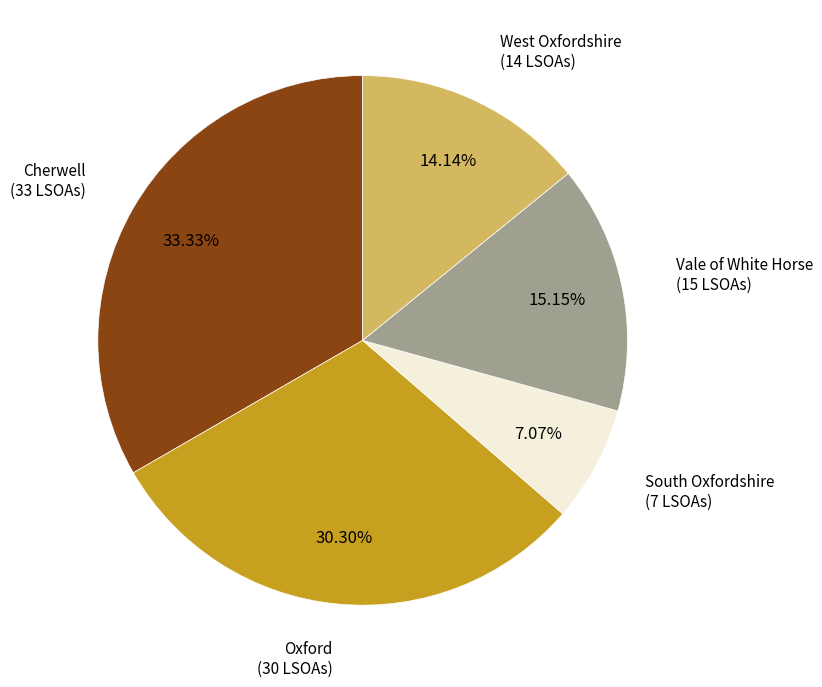

What is the smallest slice in the pie chart?

South Oxfordshire